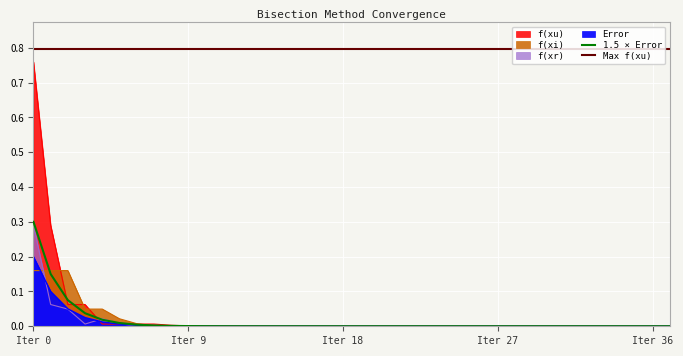

In f(xi), how many points are lower than both neighbors (excluding endpoints)?

1